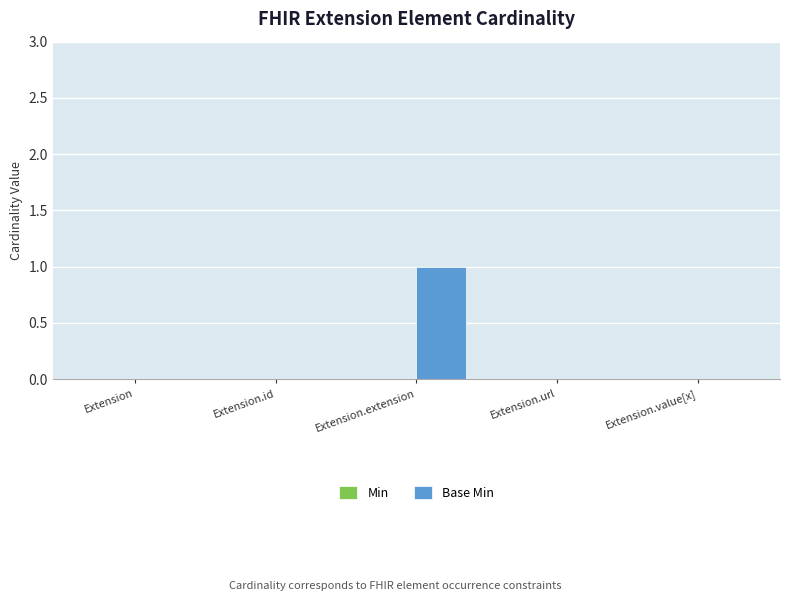

Between Extension.url and Extension.extension, which is larger?

Extension.extension